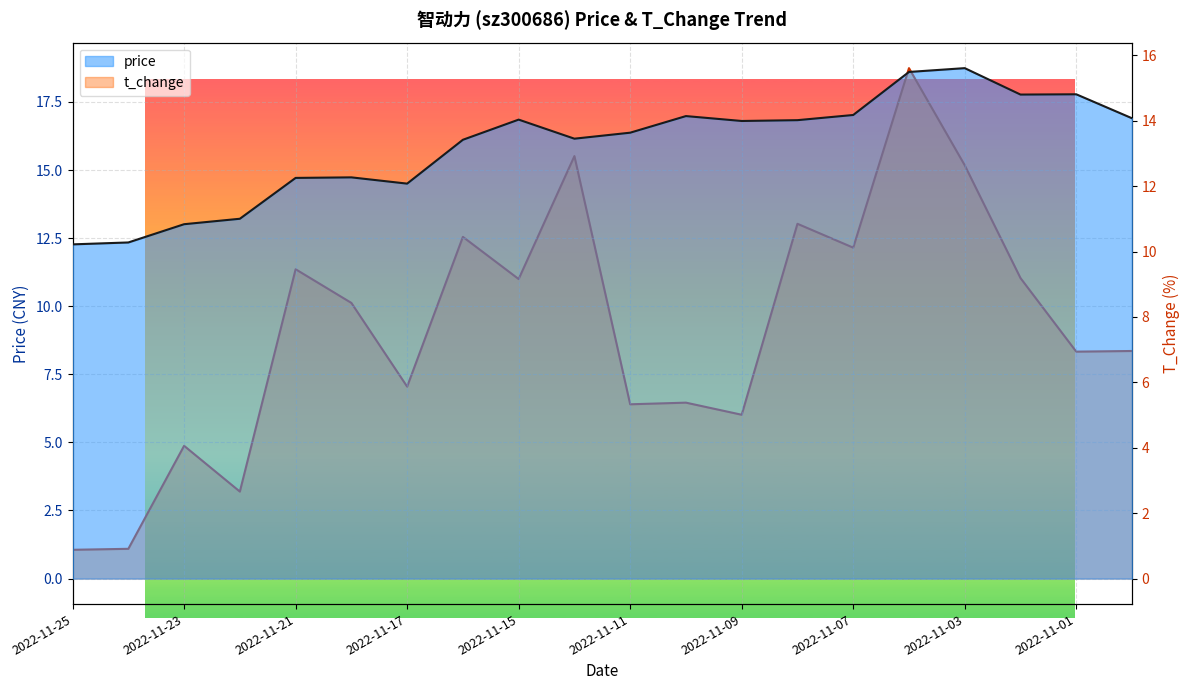

The value of t_change at 18 is 6.9. True or false?

True